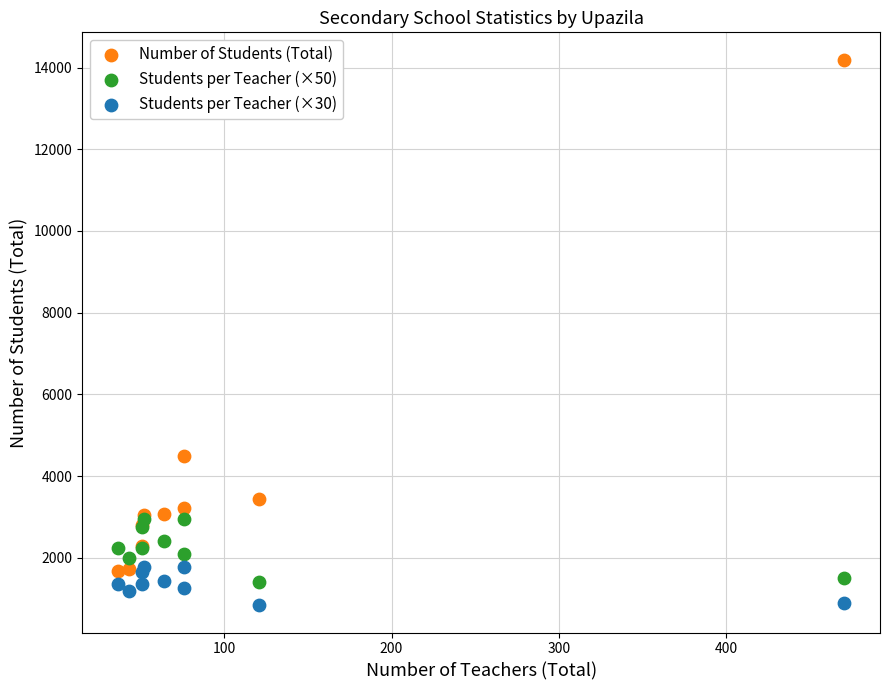

Which series contains the highest Y value?

Number of Students (Total)